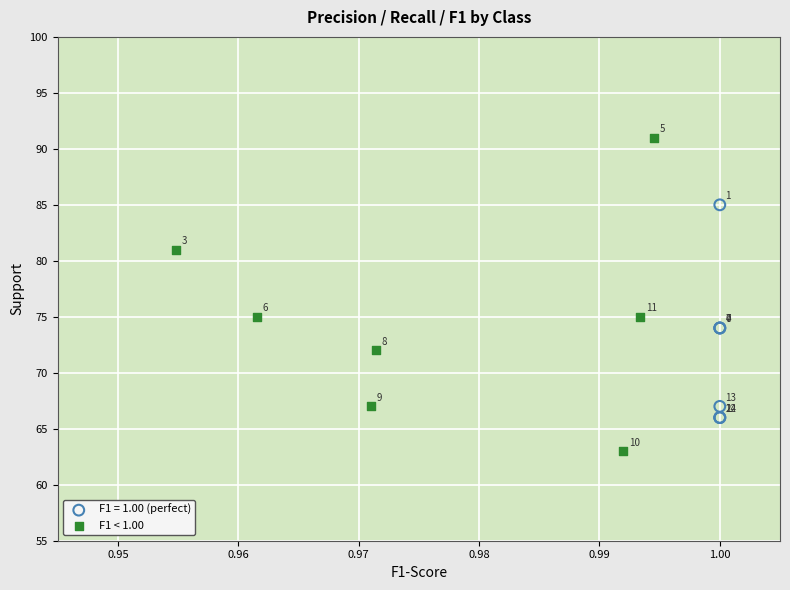

Which series contains the highest Y value?

F1 < 1.00